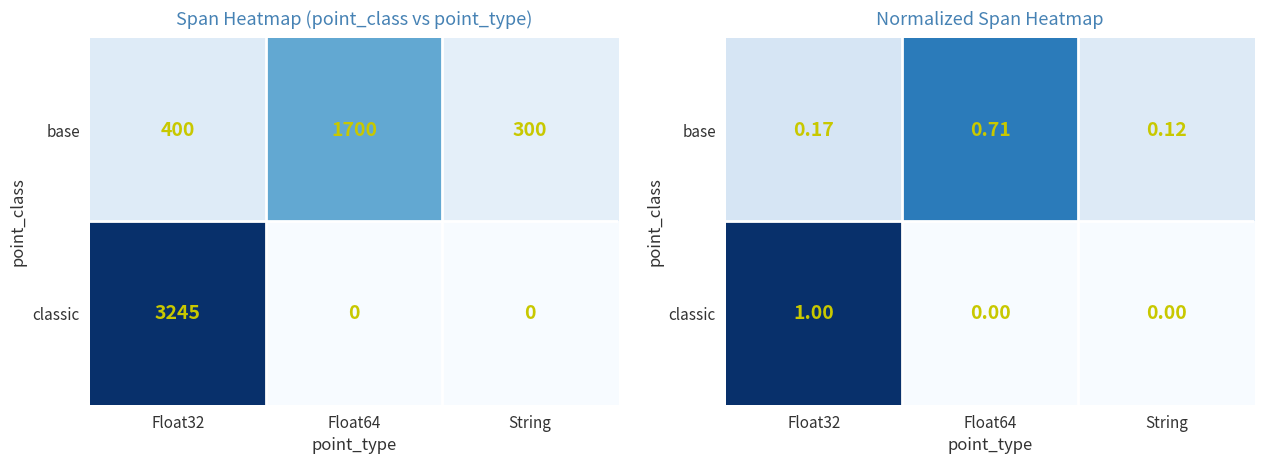

How many data points in classic are above 0?

1